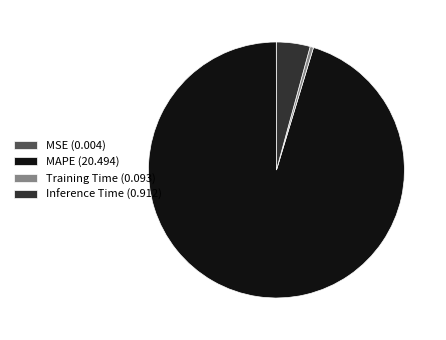

Is there a majority slice in this chart?

Yes